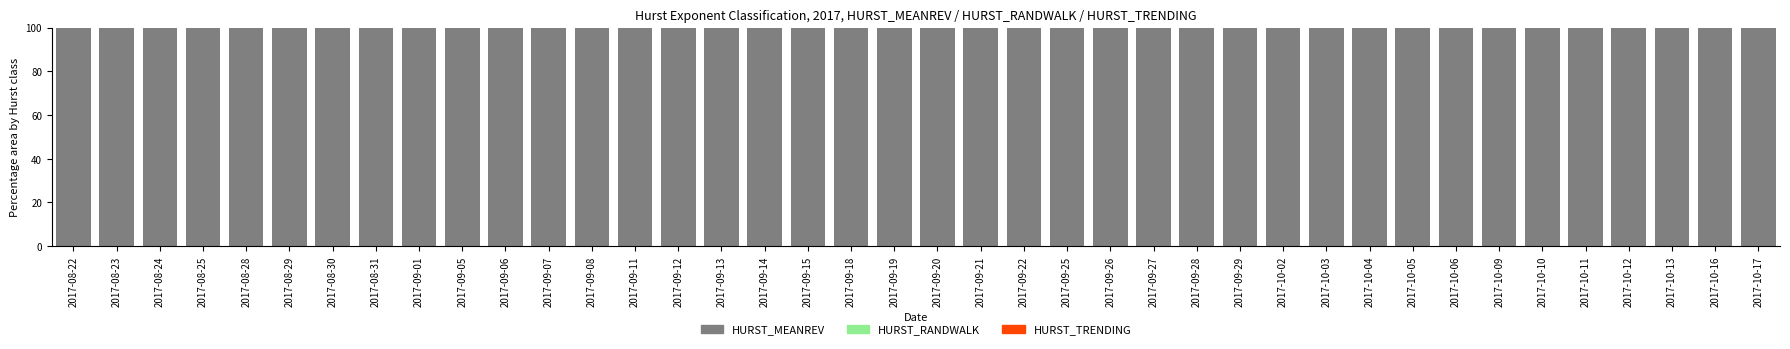

Rank the series by their maximum value, from highest to lowest.

HURST_MEANREV, HURST_RANDWALK, HURST_TRENDING